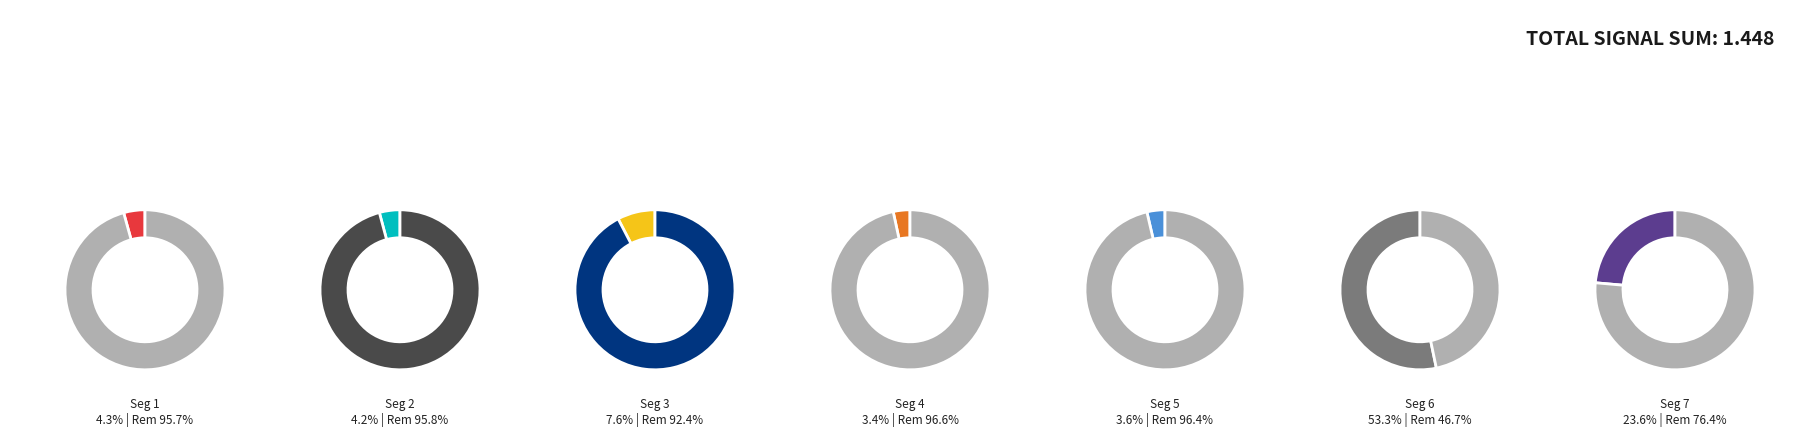

Which category has the biggest portion of the pie?

signal segment 6